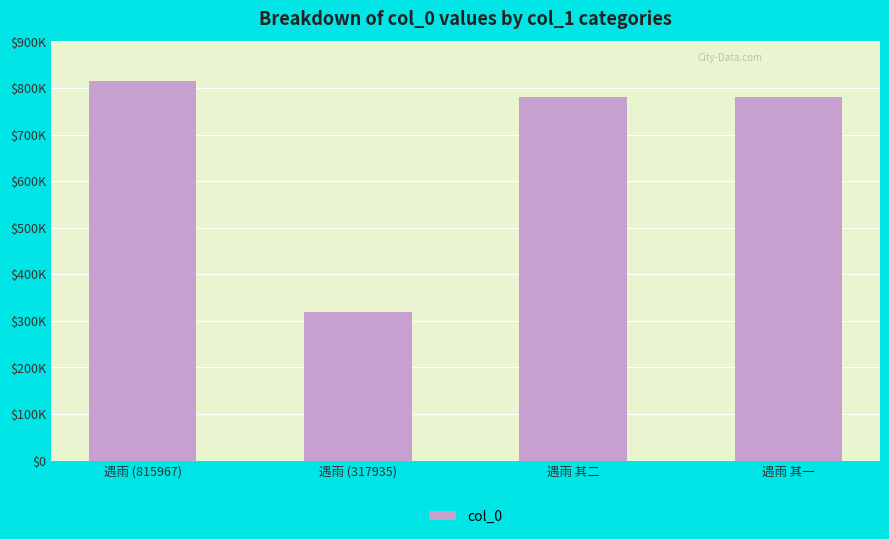

Are the bars horizontal?

No